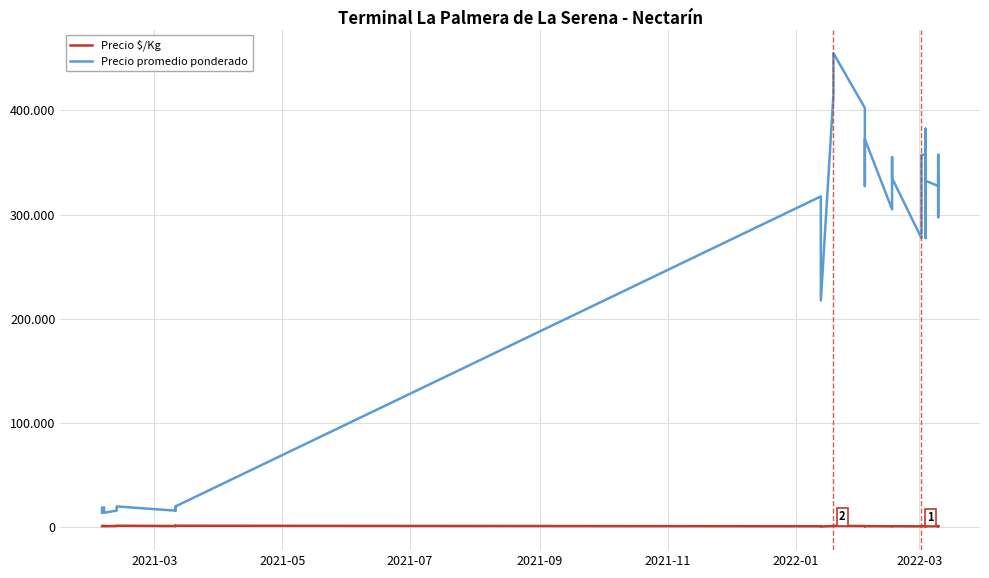

Reading left to right, list all the values displayed in this chart.

Precio $/Kg: 859	1047	1172	1172	1047	859	984	1109	1234	984	1109	984	1109	1234	1234	756	637	518	988	1083	958	845	780	790	887	726	845	798	661	780	851	851	780	661	911	792	780	851	708	804
Precio promedio ponderado: 13750	16750	18750	18750	16750	13750	15750	17750	19750	15750	17750	15750	17750	19750	19750	317500	267500	217500	415000	455000	402500	355000	327500	331786	372500	305000	355000	335000	277500	327500	357500	357500	327500	277500	382500	332500	327500	357500	297500	337500